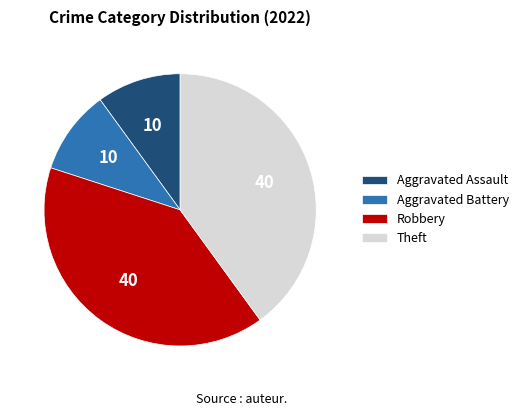

Is it true that Aggravated Battery is 10% of the pie?

True